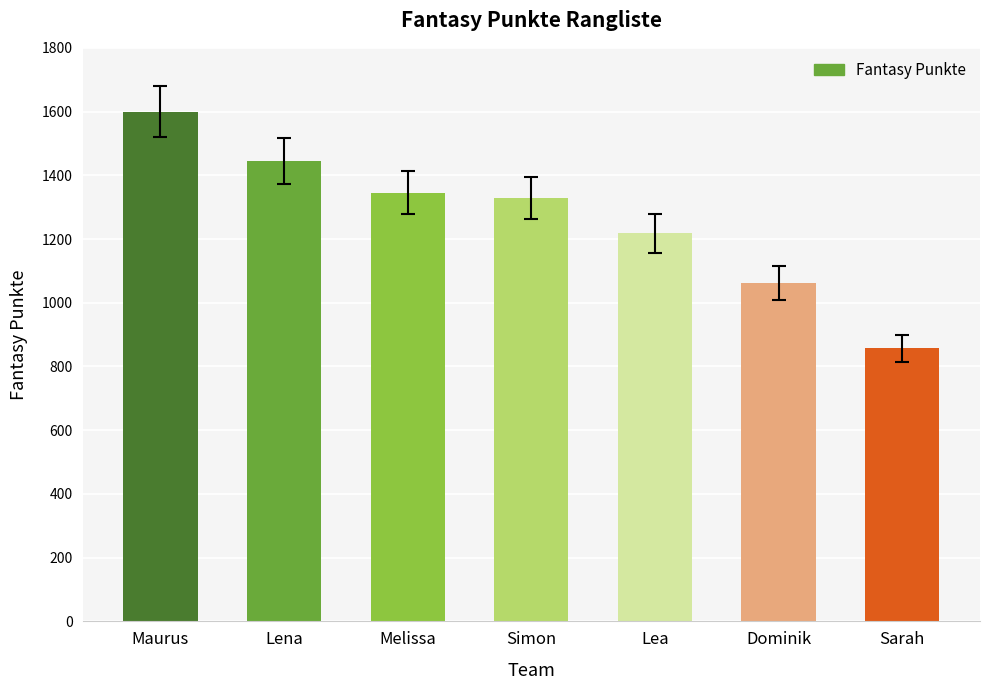

True or false: the data shows 1444 at Lena.

True